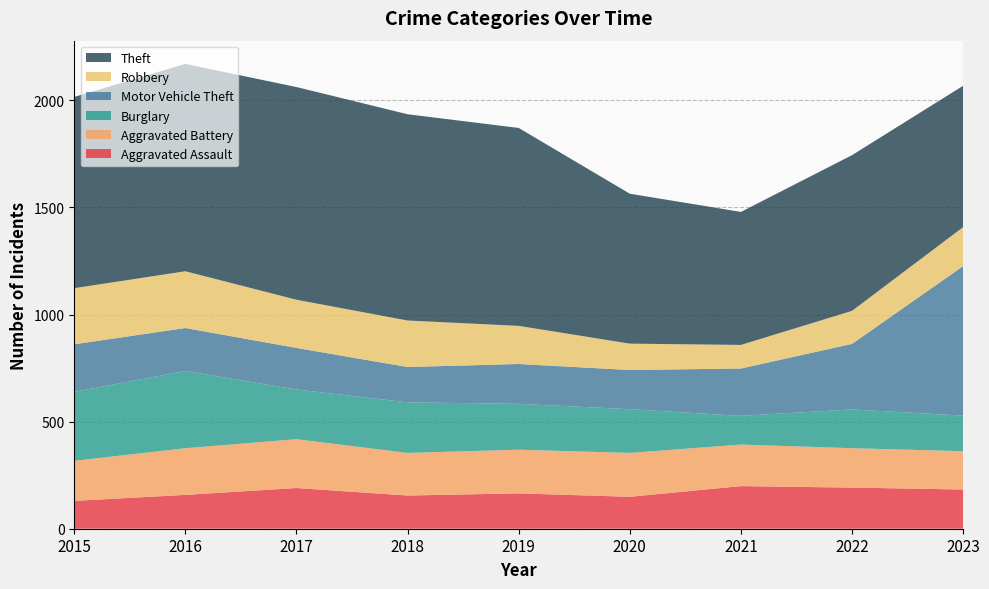

Reading left to right, what are all the values shown in this chart?

Aggravated Assault: 130	158	190	155	165	149	199	192	183
Aggravated Battery: 187	218	228	199	204	205	194	184	179
Burglary: 322	361	232	236	214	204	134	181	166
Motor Vehicle Theft: 222	200	194	165	186	183	221	306	698
Robbery: 262	265	225	217	178	123	110	154	182
Theft: 893	968	993	963	924	700	621	727	660